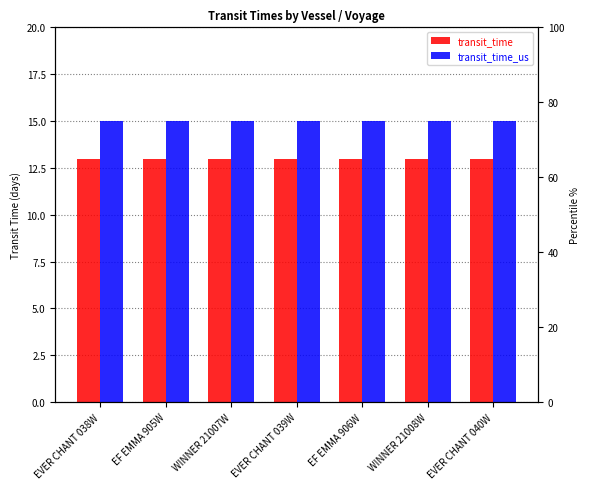

Which category has the lowest value in the transit_time series?

EVER CHANT 038W